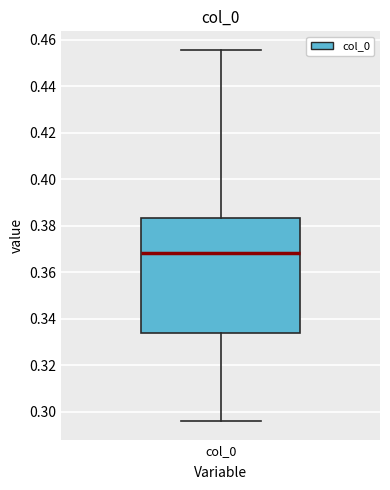

Transcribe this box plot: give where the median line is, the range the box spans, and where the two whiskers end, as read against the y-axis. The values are not printed on the chart, so give them approximately, as read against the axis.

median 0.368, box 0.334 to 0.384, whiskers 0.296 to 0.456